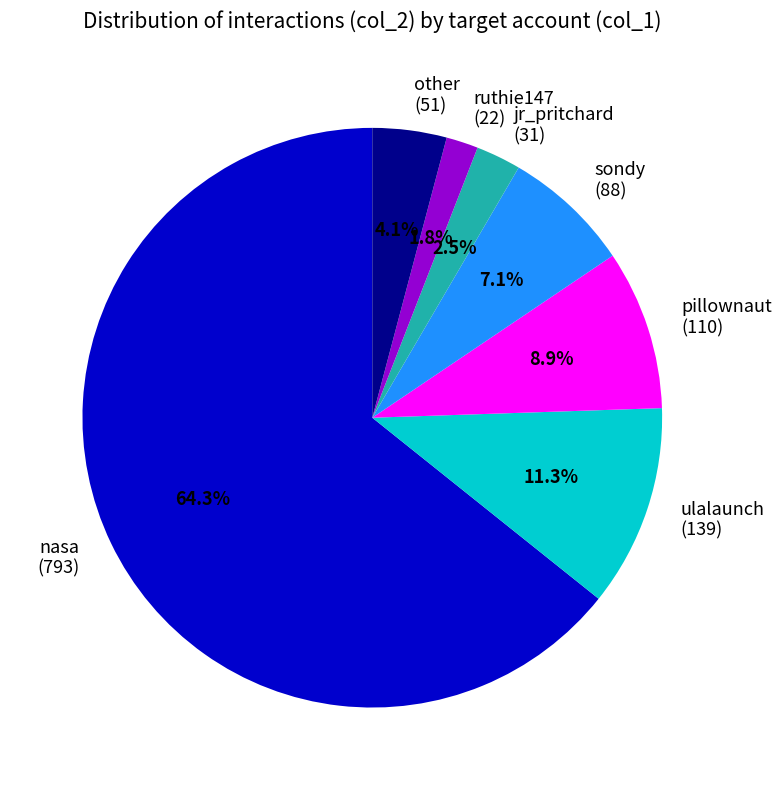

Count the number of slices in the pie.

7